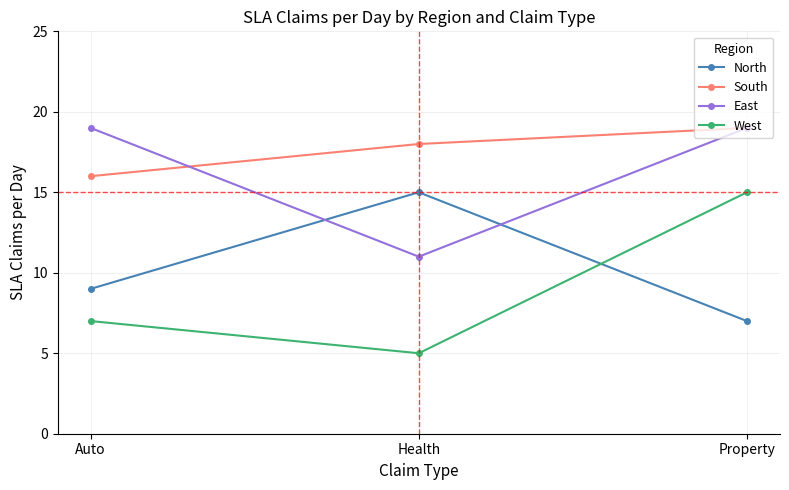

What is the sum of the East values at Health and Auto?

30